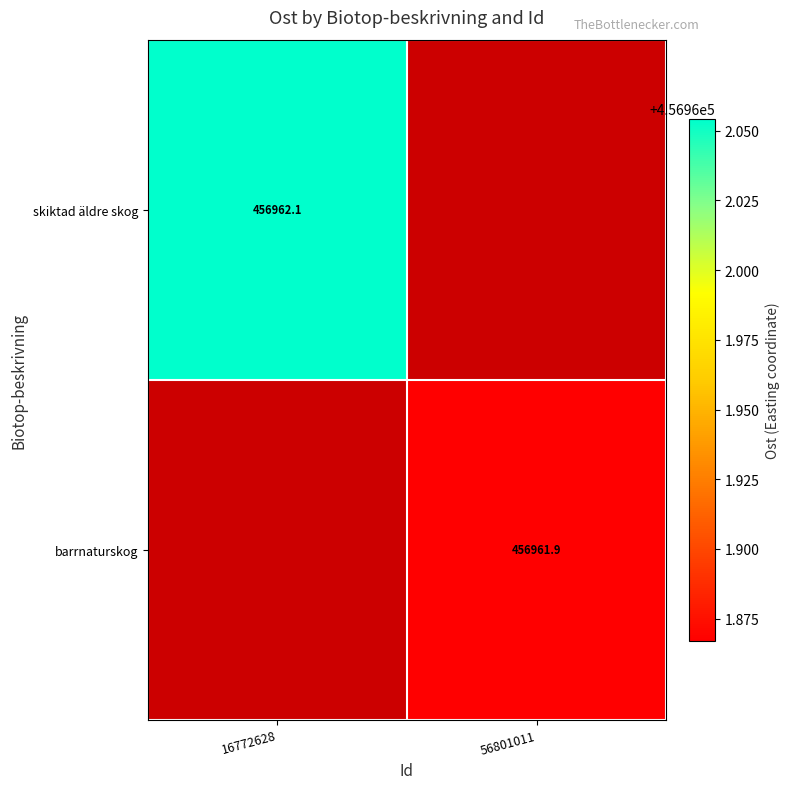

Which has a higher value, 16772628 or 56801011?

16772628